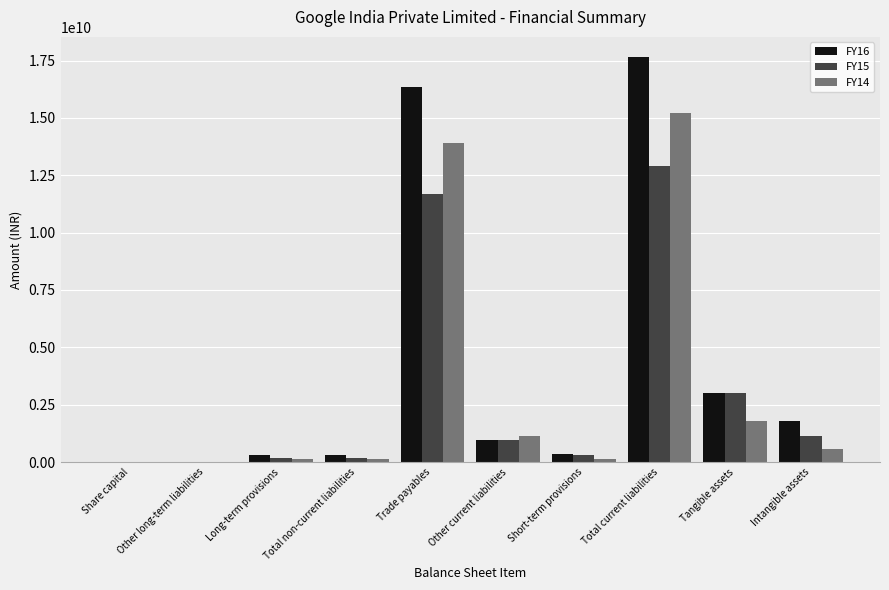

At which category is the sum across all series the highest?

Total current liabilities